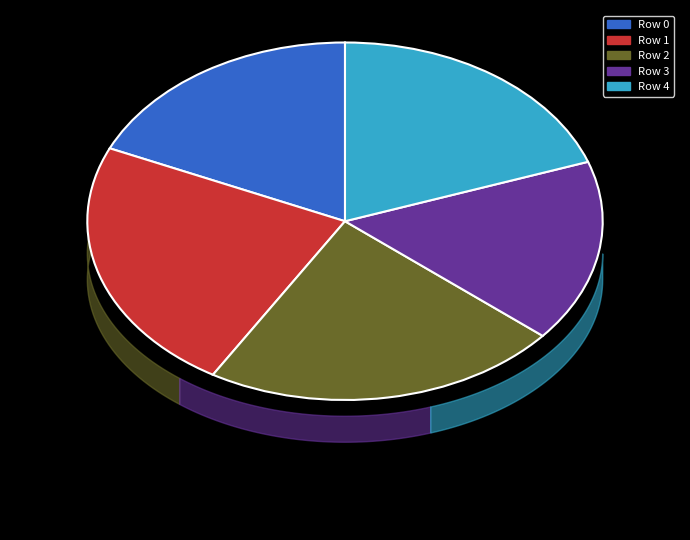

What percentage is the Row 0 slice, to the nearest percent?

18%